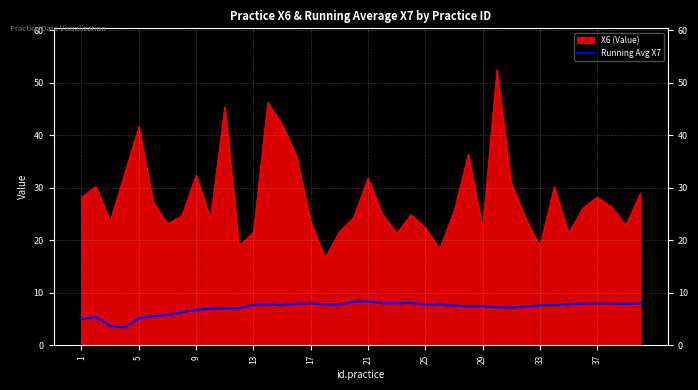

Count the number of categories in the chart.

40